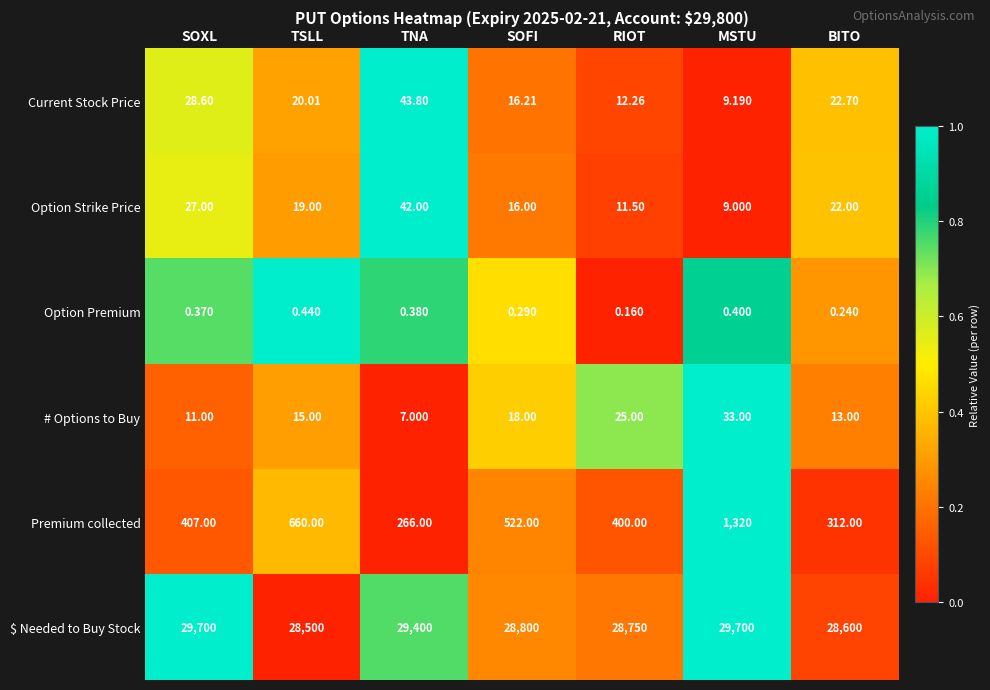

What is the difference between the highest and lowest values at MSTU?

29699.6